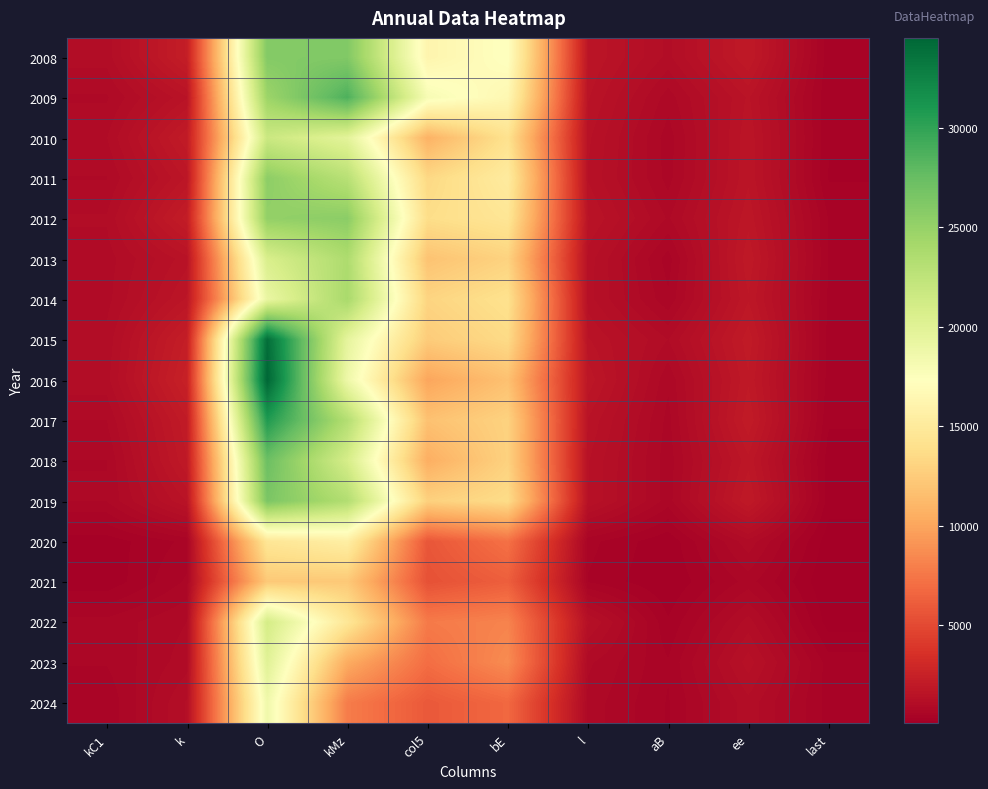

Reading left to right, extract all data points from this chart.

2008: kC1=1054	k=2239	O=25993	kMz=26105	col5=16193	bE=17382	l=1675	aB=1094	ee=1944	last=378
2009: kC1=844	k=1519	O=24633	kMz=28714	col5=17983	bE=16477	l=1554	aB=791	ee=1562	last=336
2010: kC1=993	k=2058	O=21672	kMz=19736	col5=10775	bE=14131	l=1434	aB=656	ee=1639	last=341
2011: kC1=857	k=1698	O=25464	kMz=22926	col5=13367	bE=15152	l=1390	aB=675	ee=1649	last=313
2012: kC1=1016	k=2148	O=25152	kMz=25586	col5=13767	bE=14540	l=1551	aB=844	ee=1763	last=452
2013: kC1=932	k=1484	O=20683	kMz=23622	col5=11897	bE=12969	l=1335	aB=527	ee=1903	last=451
2014: kC1=950	k=1694	O=19139	kMz=23926	col5=13092	bE=14086	l=1322	aB=622	ee=1795	last=441
2015: kC1=1041	k=2245	O=34016	kMz=19503	col5=12484	bE=13521	l=1553	aB=996	ee=2021	last=406
2016: kC1=1082	k=2438	O=34531	kMz=18741	col5=10004	bE=11749	l=1761	aB=757	ee=1923	last=400
2017: kC1=865	k=2054	O=30779	kMz=23209	col5=11800	bE=12946	l=1525	aB=682	ee=2051	last=347
2018: kC1=728	k=1938	O=27261	kMz=20888	col5=10546	bE=12897	l=1416	aB=650	ee=1768	last=248
2019: kC1=733	k=1549	O=26435	kMz=23325	col5=12855	bE=13671	l=1402	aB=660	ee=1942	last=257
2020: kC1=250	k=498	O=14600	kMz=15508	col5=5725	bE=7208	l=506	aB=216	ee=955	last=108
2021: kC1=226	k=619	O=12288	kMz=12281	col5=5423	bE=6191	l=448	aB=190	ee=654	last=56
2022: kC1=641	k=865	O=21034	kMz=14656	col5=7702	bE=8200	l=1295	aB=344	ee=1060	last=121
2023: kC1=606	k=937	O=20002	kMz=10375	col5=7022	bE=8622	l=894	aB=474	ee=1339	last=393
2024: kC1=489	k=1152	O=18594	kMz=7821	col5=5862	bE=6711	l=808	aB=448	ee=1088	last=399